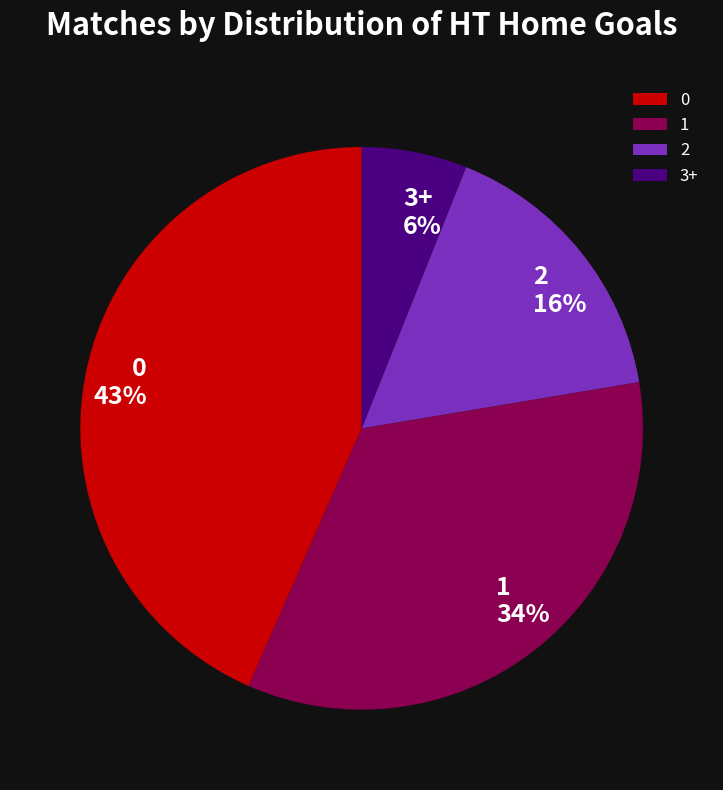

What is the ratio of the value at 2 to the value at 1?

0.5